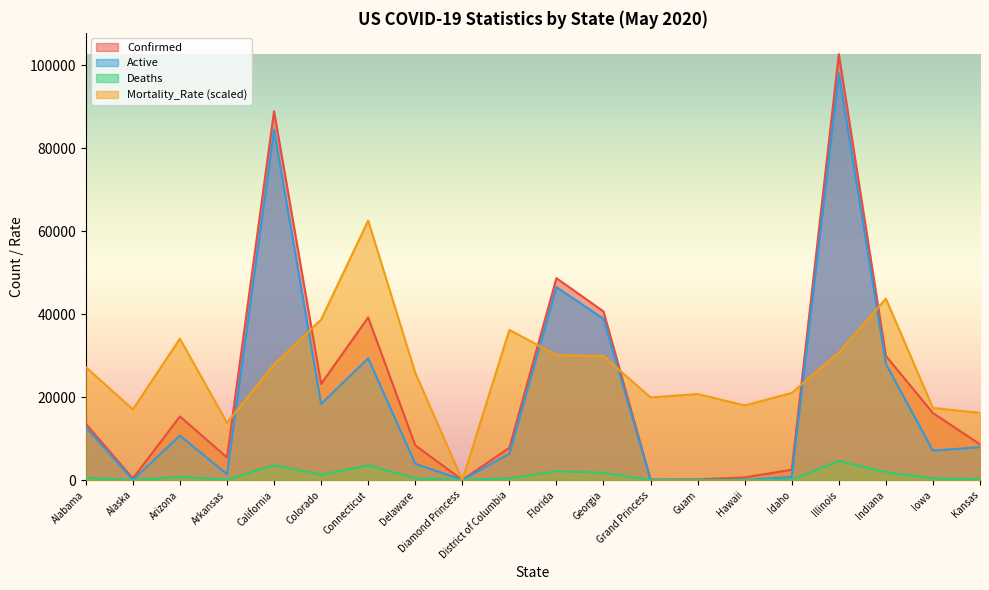

Does the chart display data point markers on the line(s)?

No